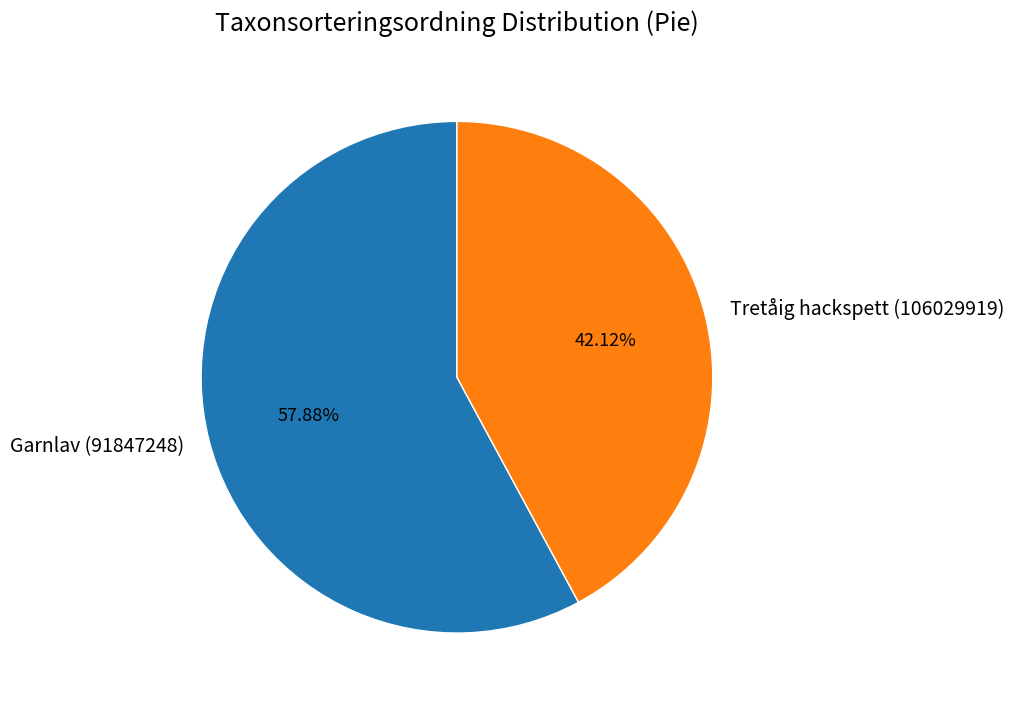

How many segments does this pie chart have?

2